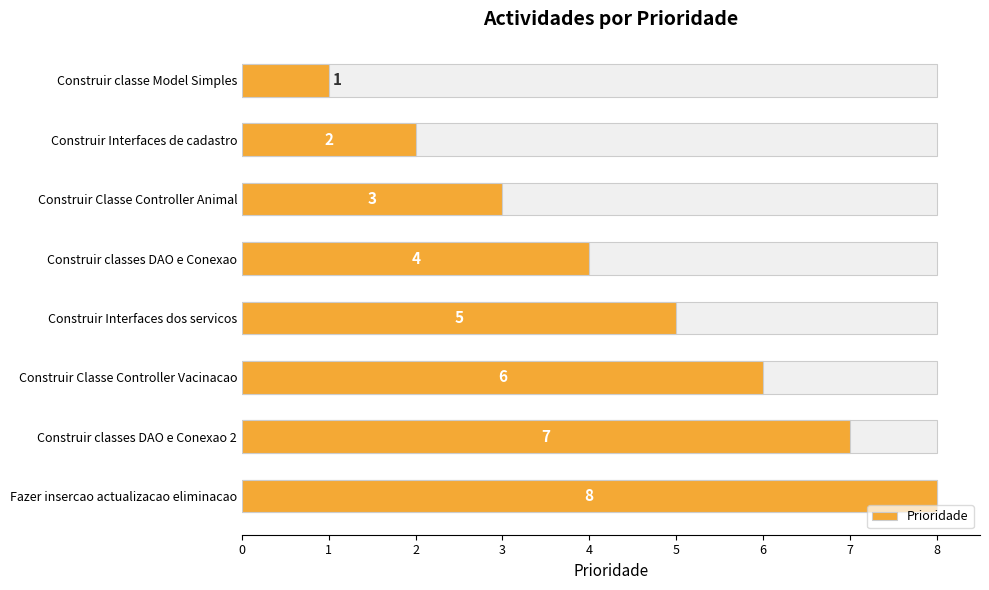

How many values are between 3 and 7?

5